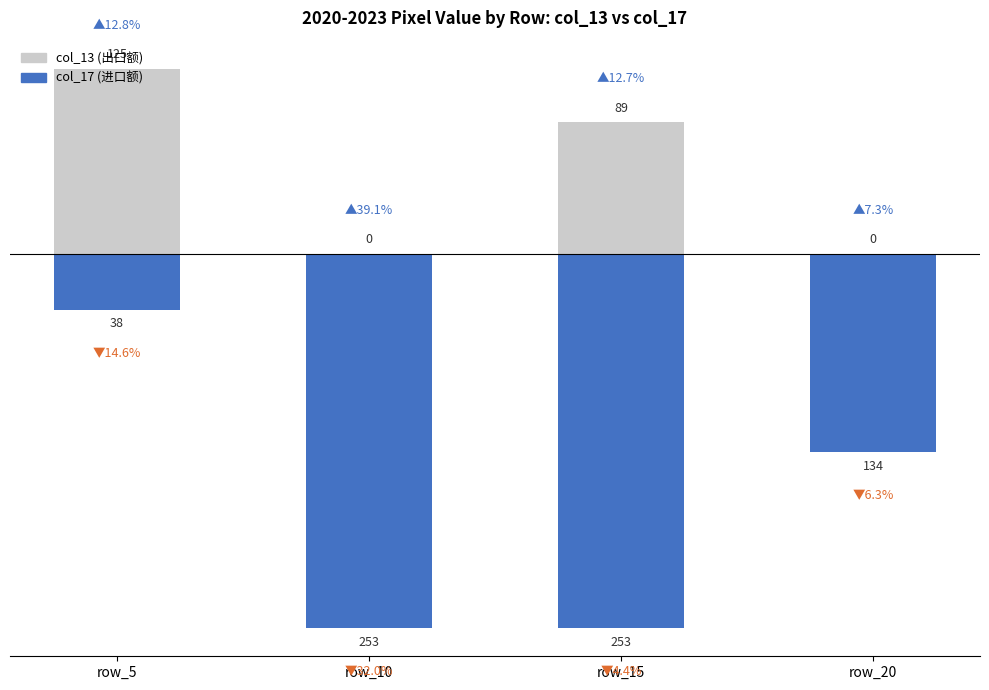

Which series changed the most between row_10 and row_15?

col_13 (出口额)